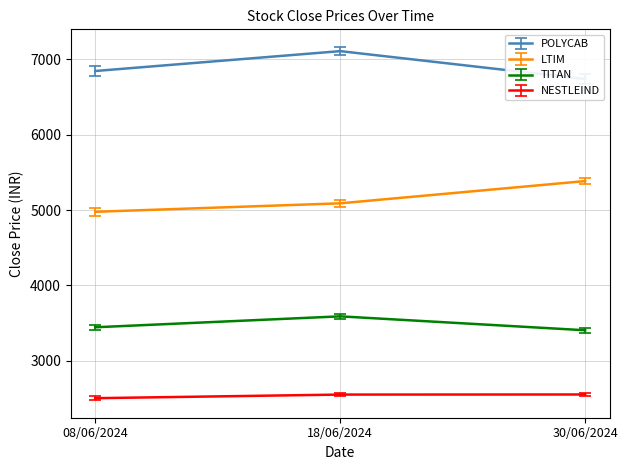

What is the minimum value for NESTLEIND?

2502.4